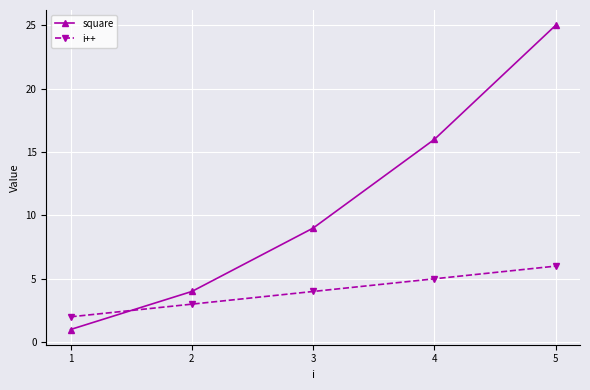

Which series ends up on top after the final intersection of i++ and square?

square